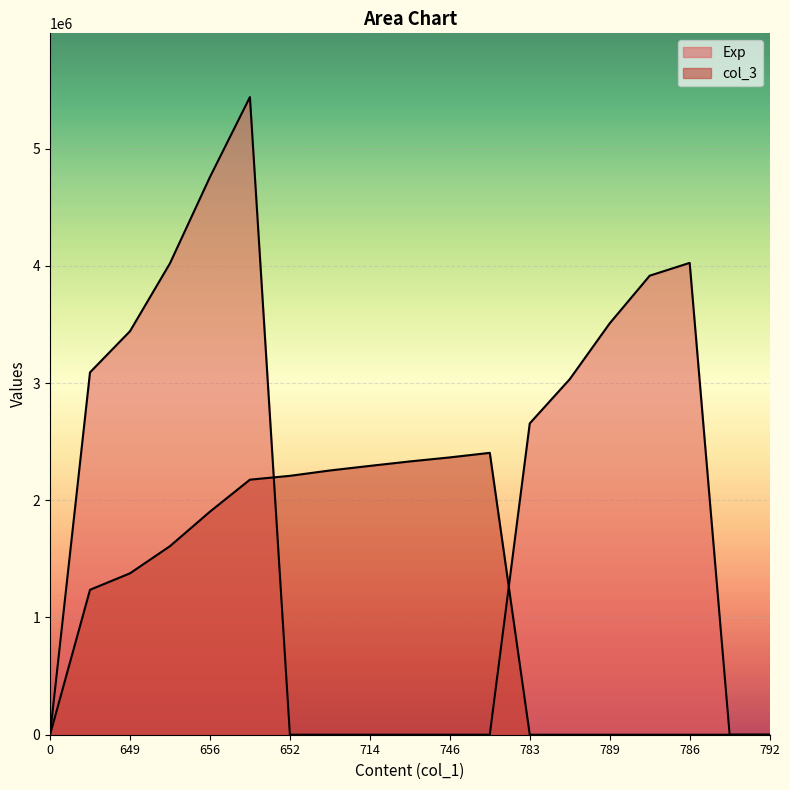

At how many categories does at least one series exceed 3232851?

7